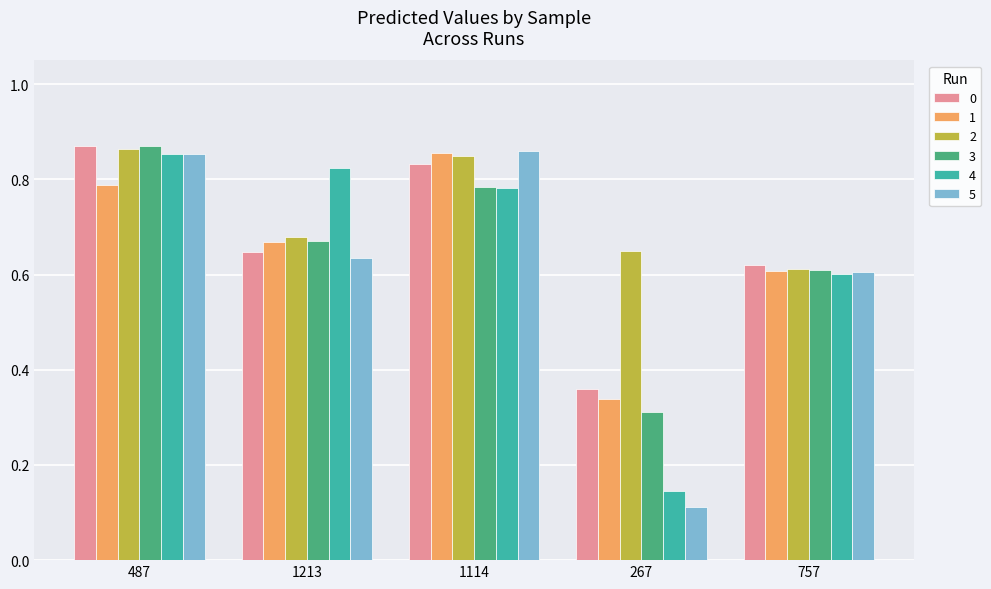

At which label does 2 reach its minimum?

757